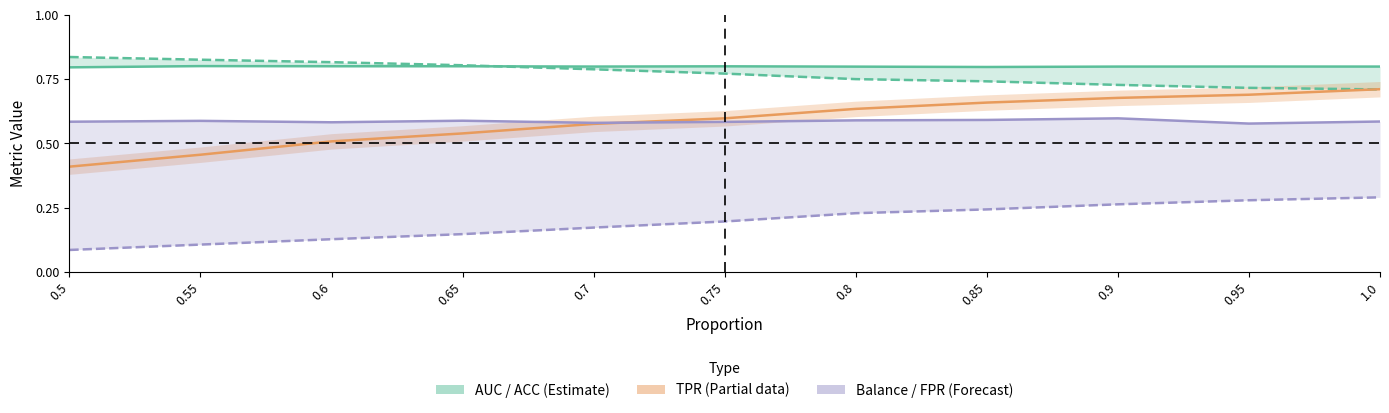

What is the lowest value of the AUC series?

0.8